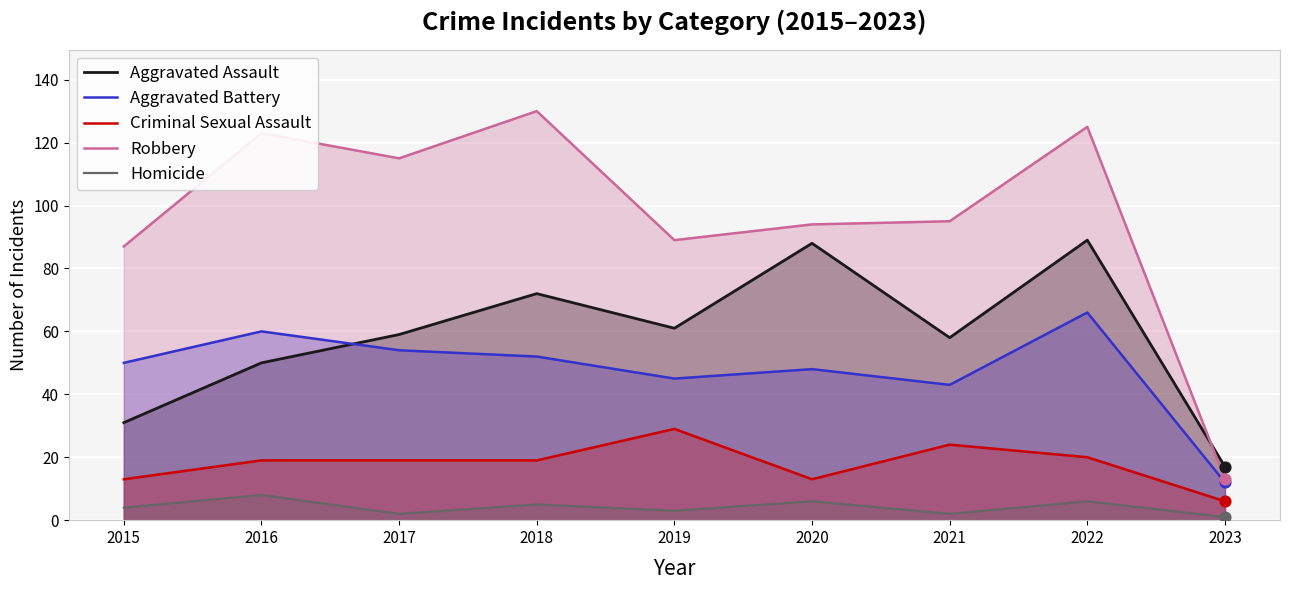

Which series has the largest total across all categories?

Robbery